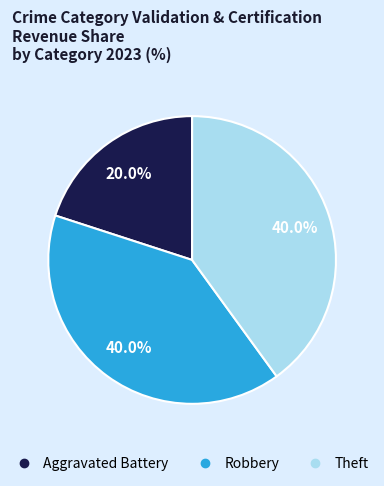

Approximately how many times larger is the value at Theft compared to Aggravated Battery?

2.0